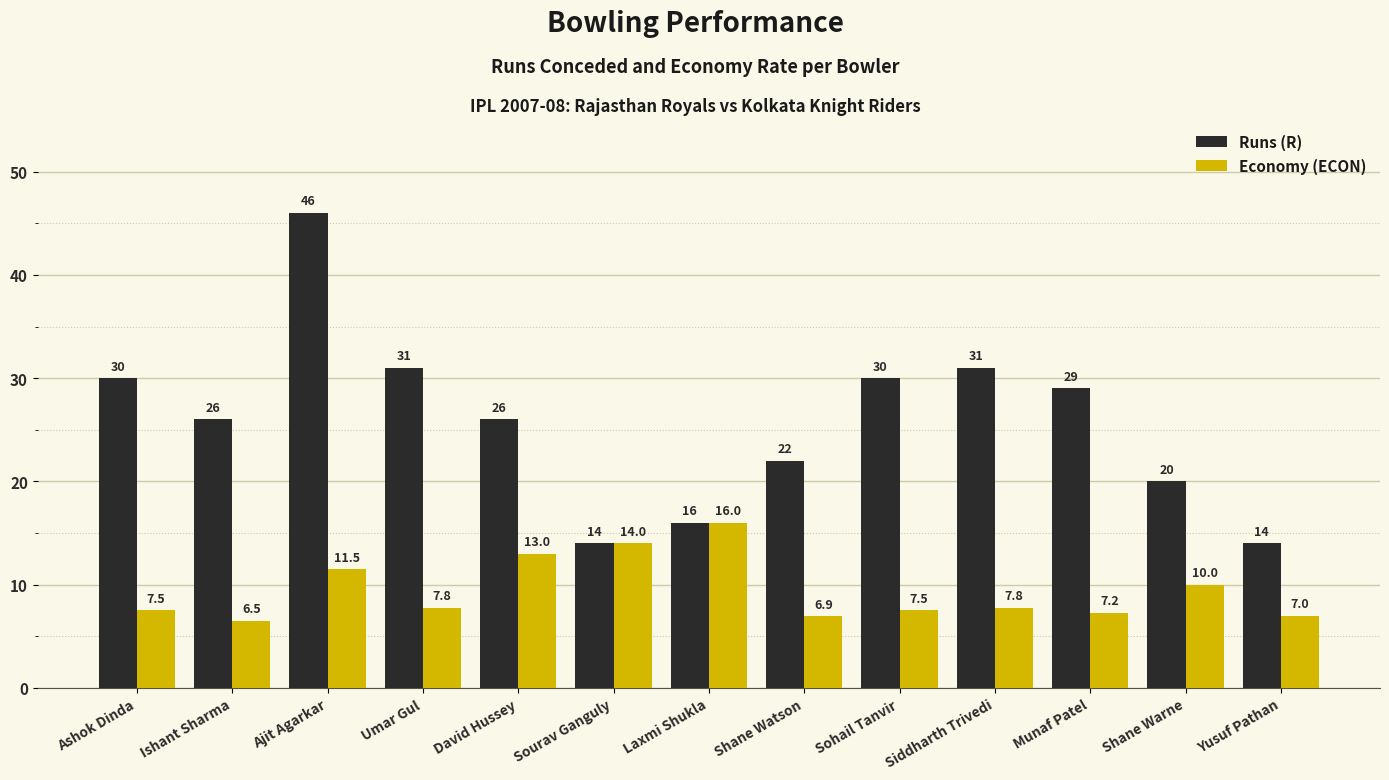

What position from the right is Ashok Dinda?

13